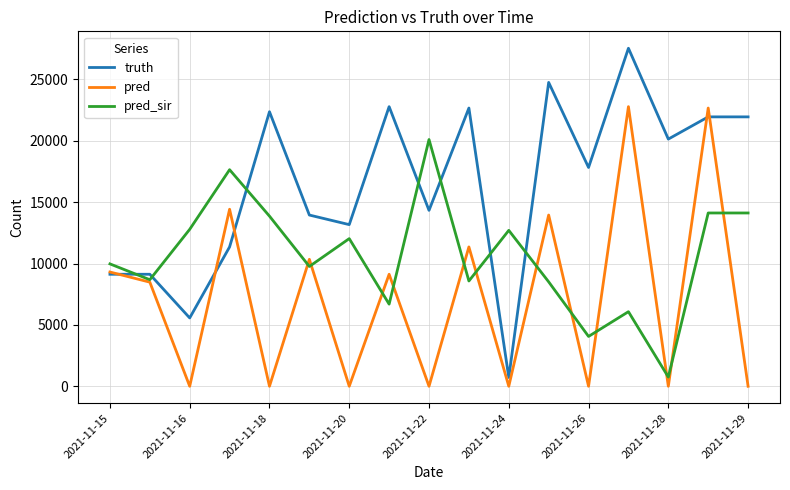

True or false: truth has more than 2 interior local peaks.

True